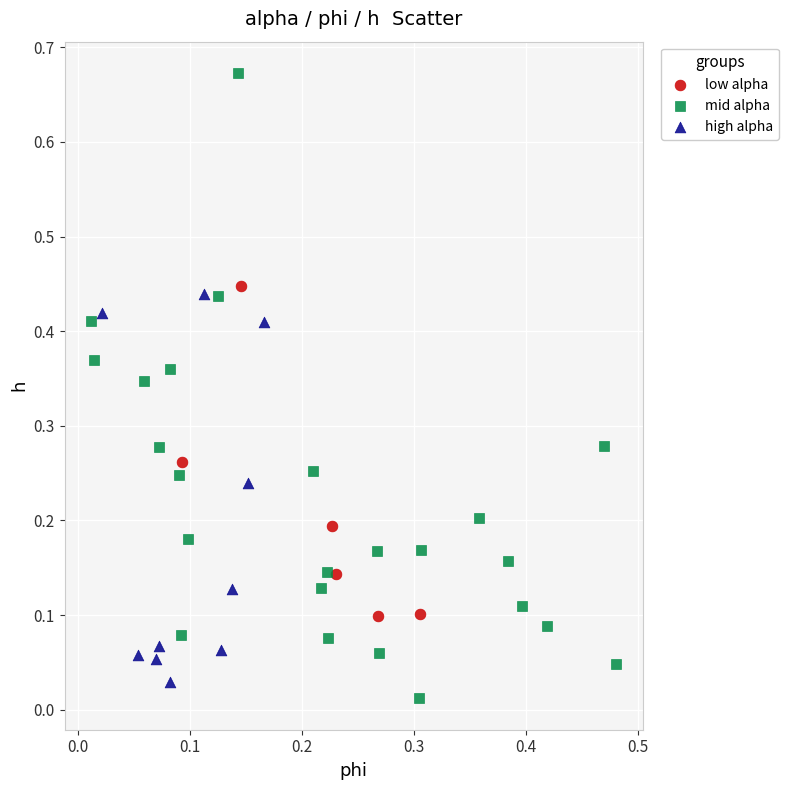

What are all the series names shown in the legend?

low alpha, mid alpha, high alpha